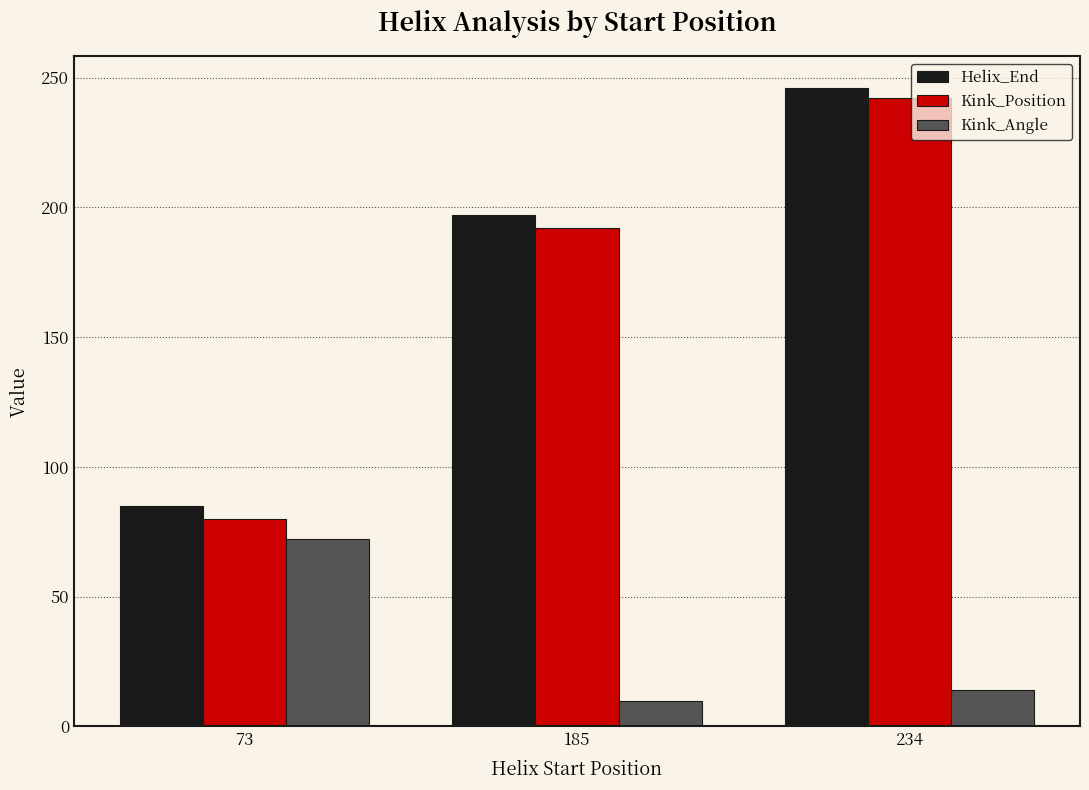

Reading left to right, list all the values displayed in this chart.

Helix_End: 73=85.0	185=197.0	234=246.0
Kink_Position: 73=80.0	185=192.0	234=242.0
Kink_Angle: 73=72.1	185=9.6	234=14.2